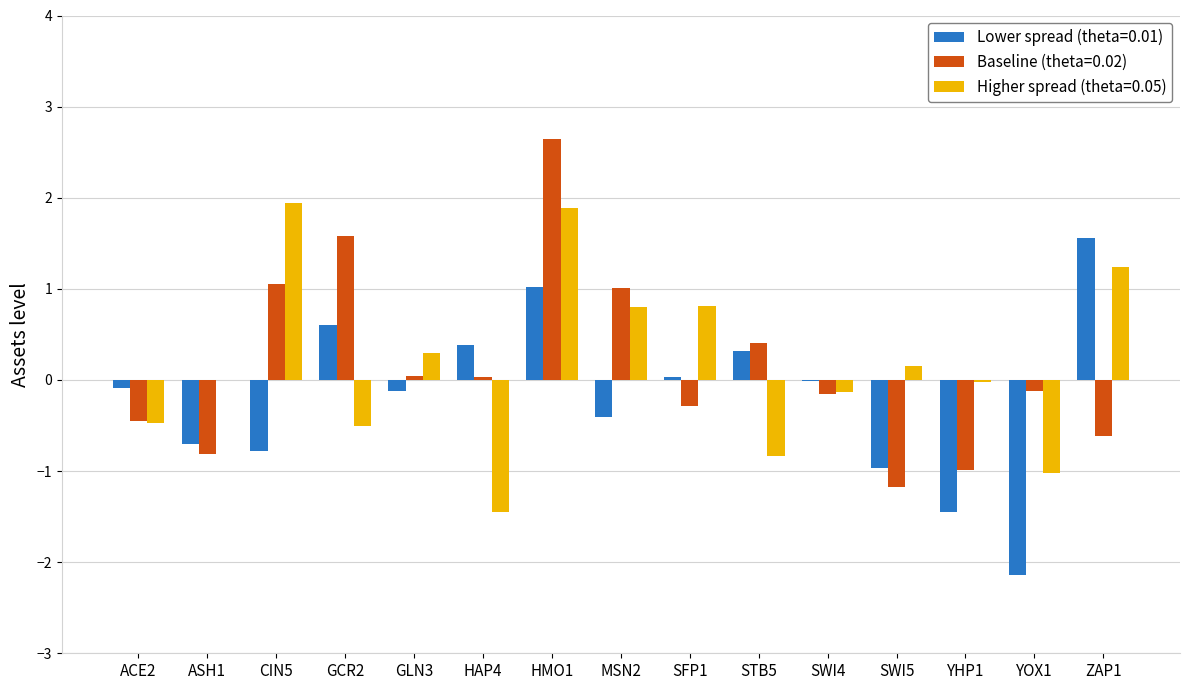

How many series are shown in this chart?

3